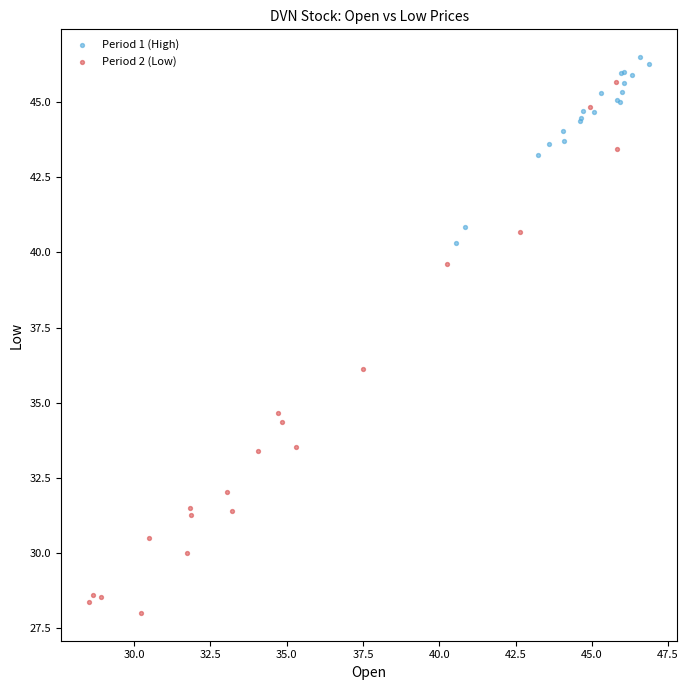

Which series contains the highest Y value?

Period 1 (High)